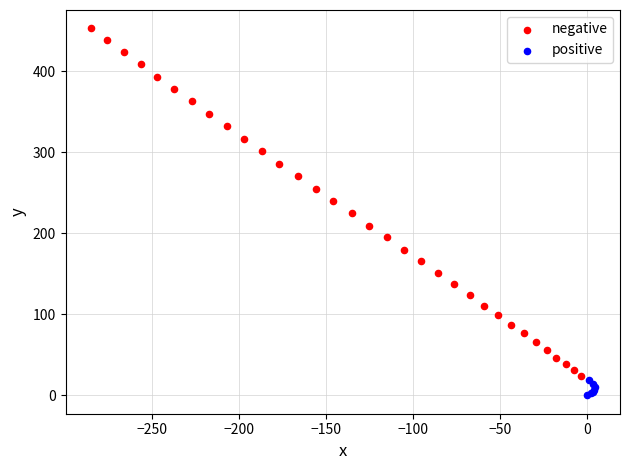

Which series has the widest spread of Y values?

negative